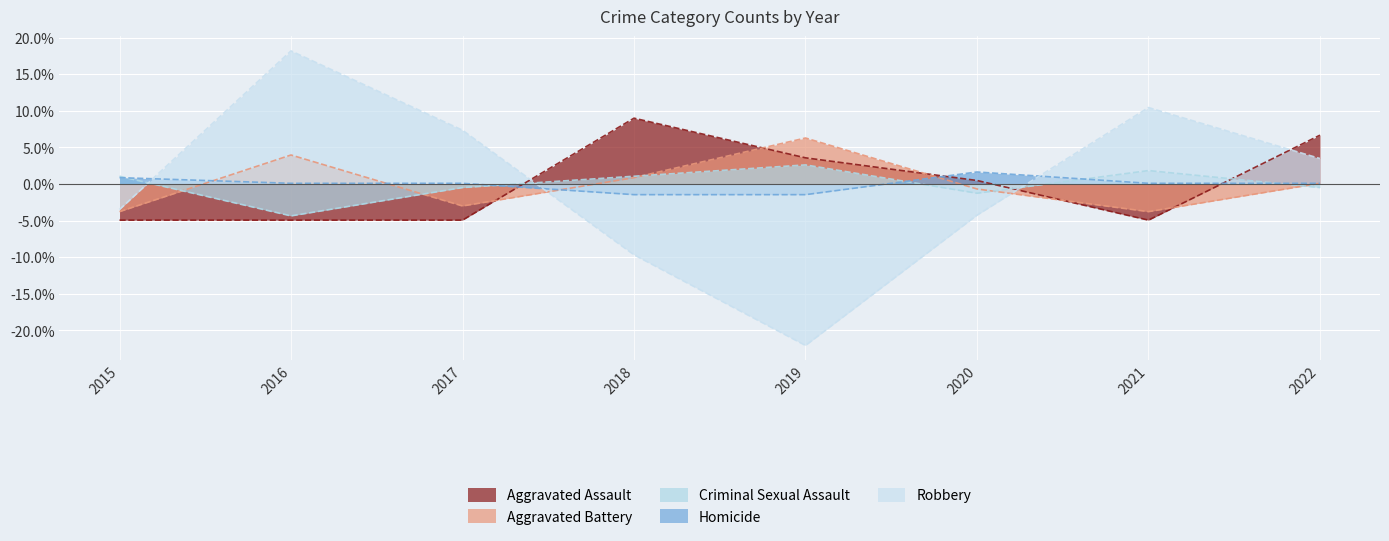

How many distinct data groups are displayed?

5